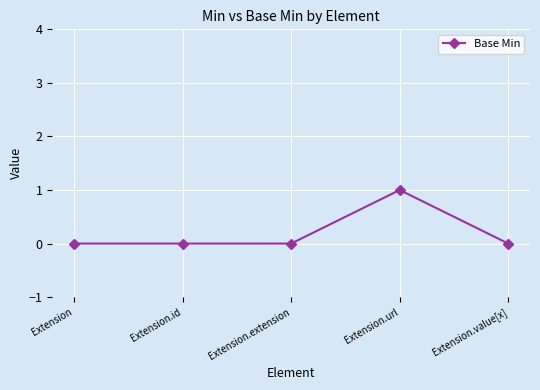

True or false: there are more than 0 points higher than both neighbors.

True